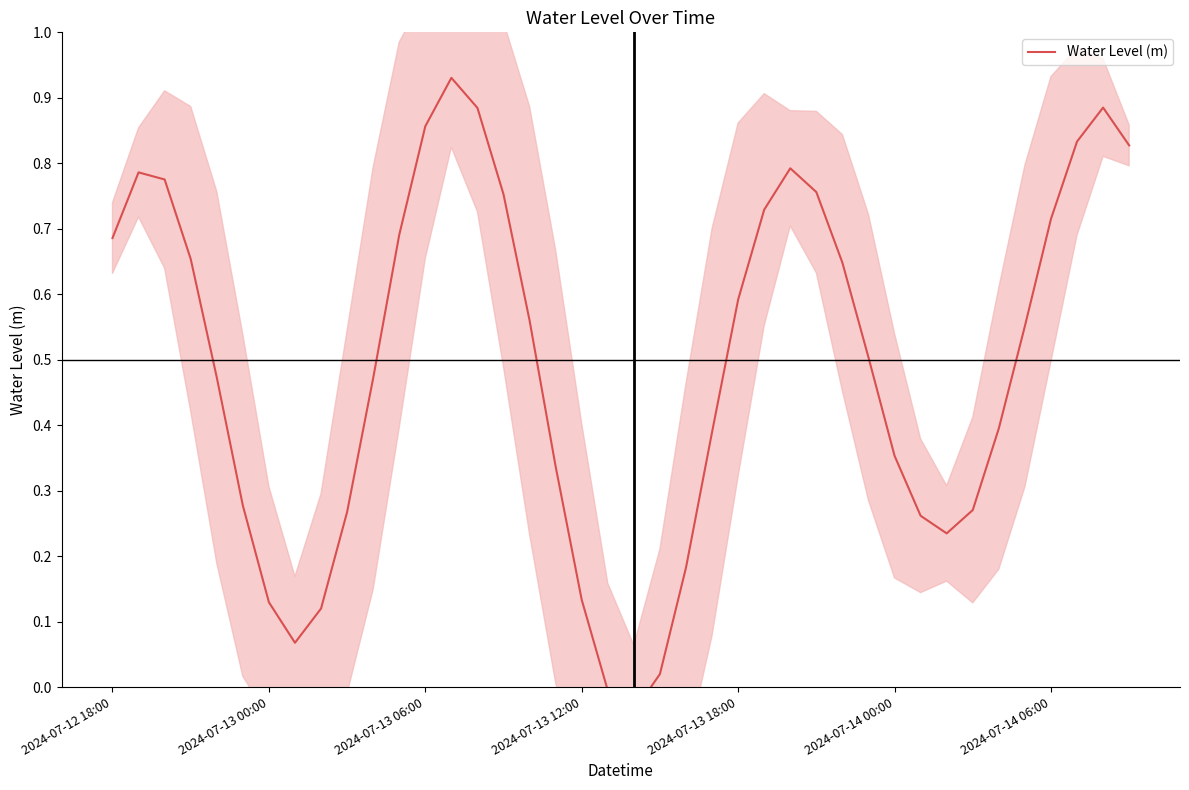

Count the number of categories in the chart.

40